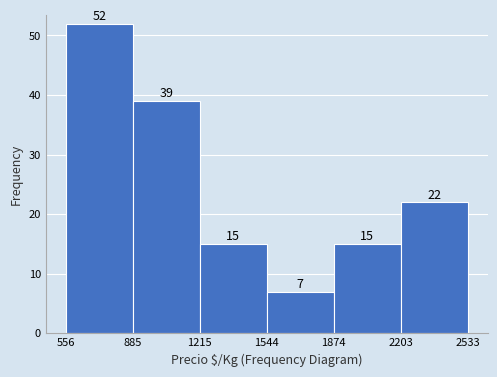

Reading left to right, list every bar in this chart as the range it spans on the x-axis followed by its height.

556 to 885: 52
885 to 1215: 39
1215 to 1544: 15
1544 to 1874: 7
1874 to 2203: 15
2203 to 2533: 22